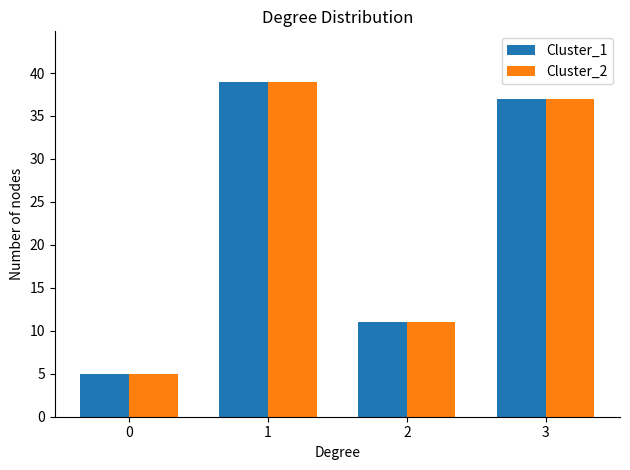

The Cluster_1 series shows 7 at 0. True or false?

False